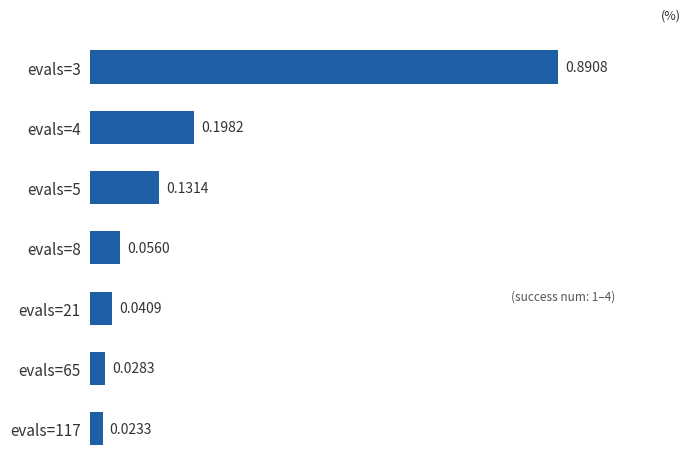

List the labels in order of value, largest first.

evals=3, evals=4, evals=5, evals=8, evals=21, evals=65, evals=117